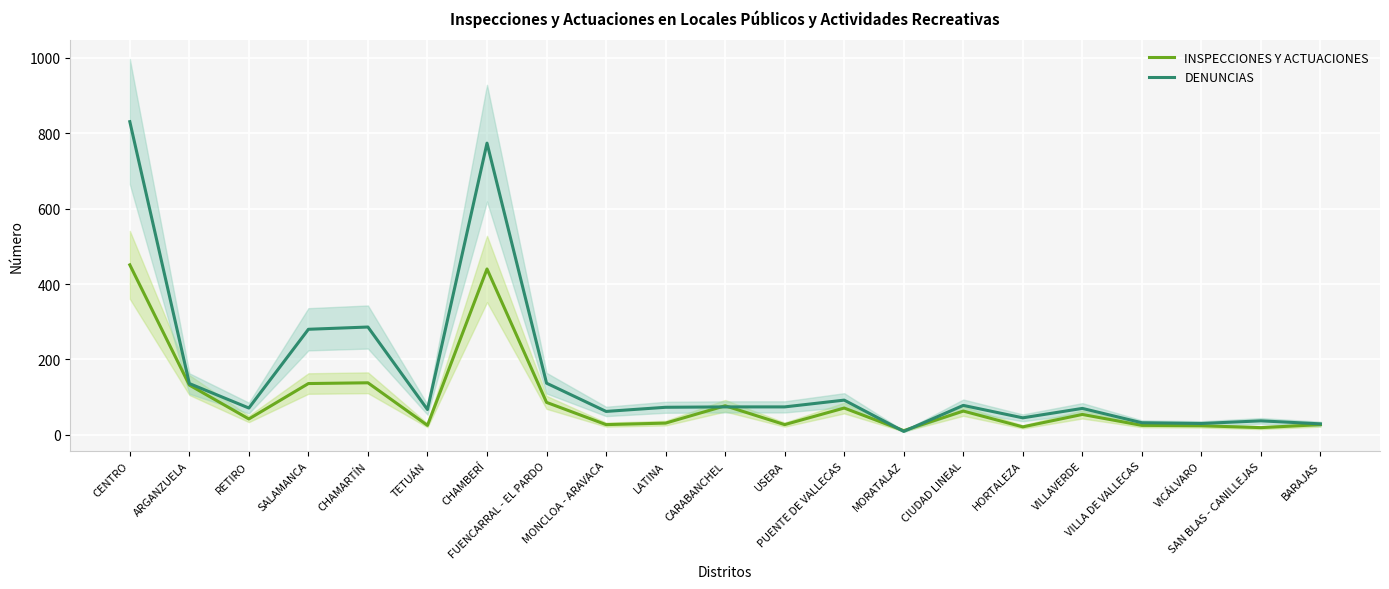

What position from the right is FUENCARRAL - EL PARDO?

14